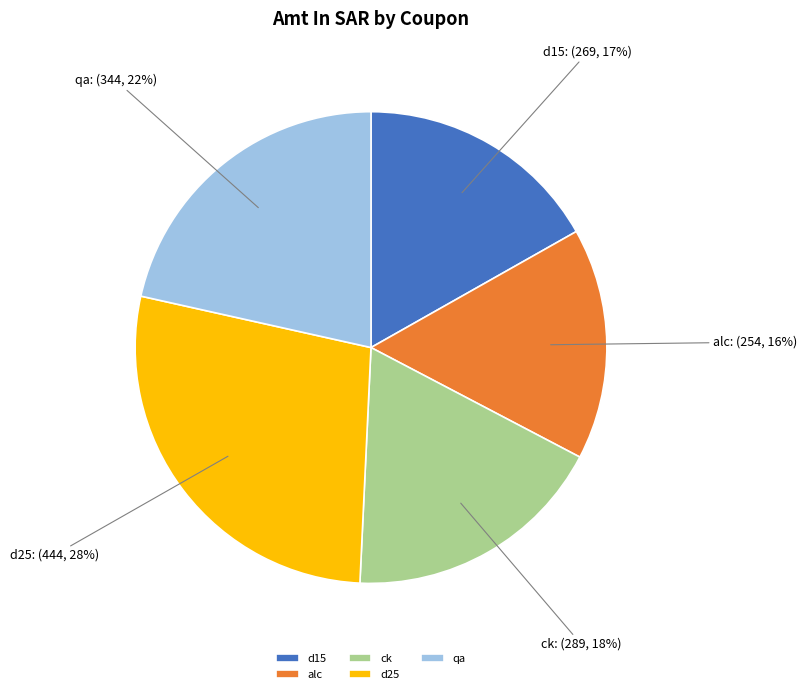

Does d25 represent more than half of the total?

No